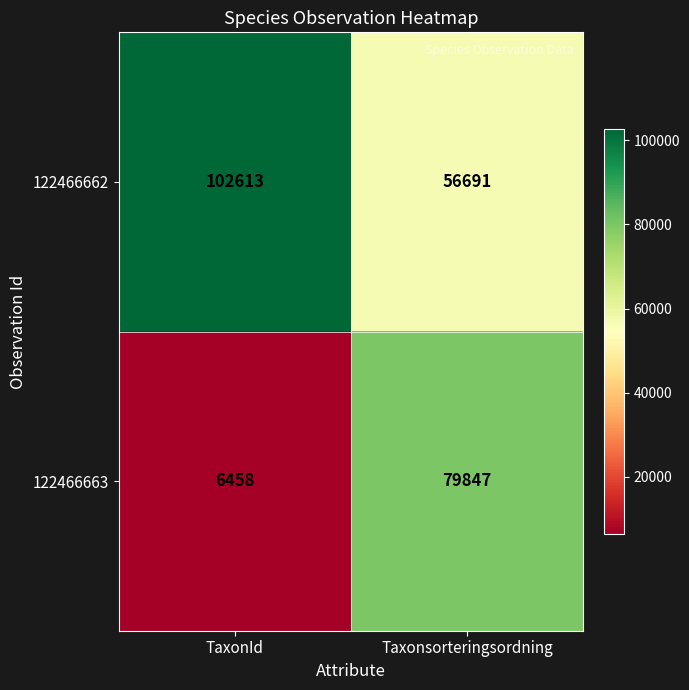

What is the smallest value displayed?

6458